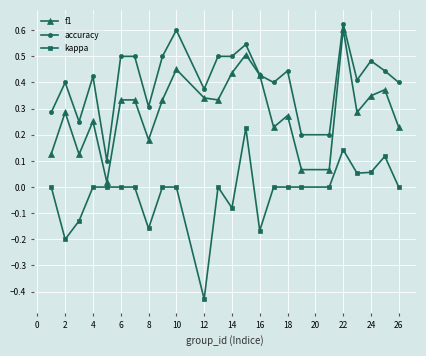

Which series has the largest total across all categories?

accuracy